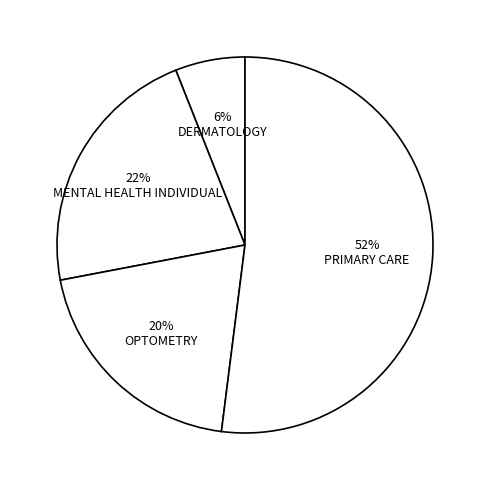

Which slice is the smallest?

6% DERMATOLOGY